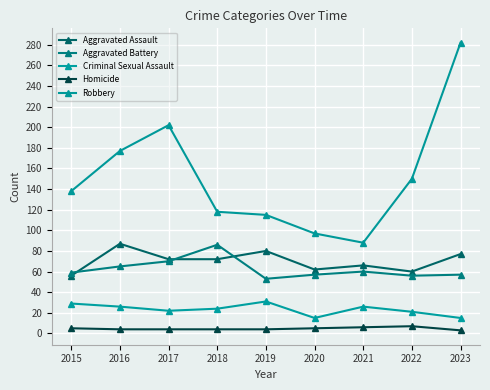

At which category does the chart reach its peak across all series?

2023